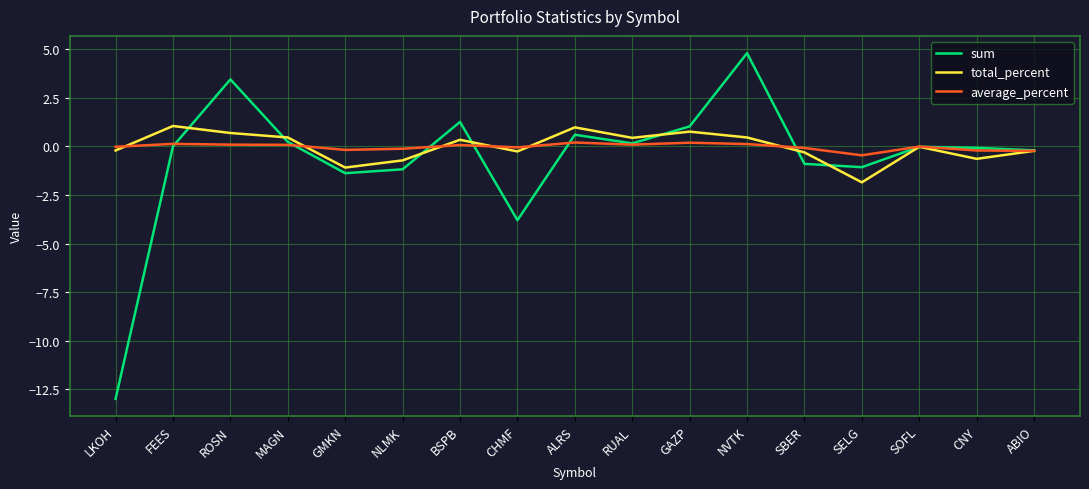

Is it true that average_percent equals -0.0 at LKOH?

True